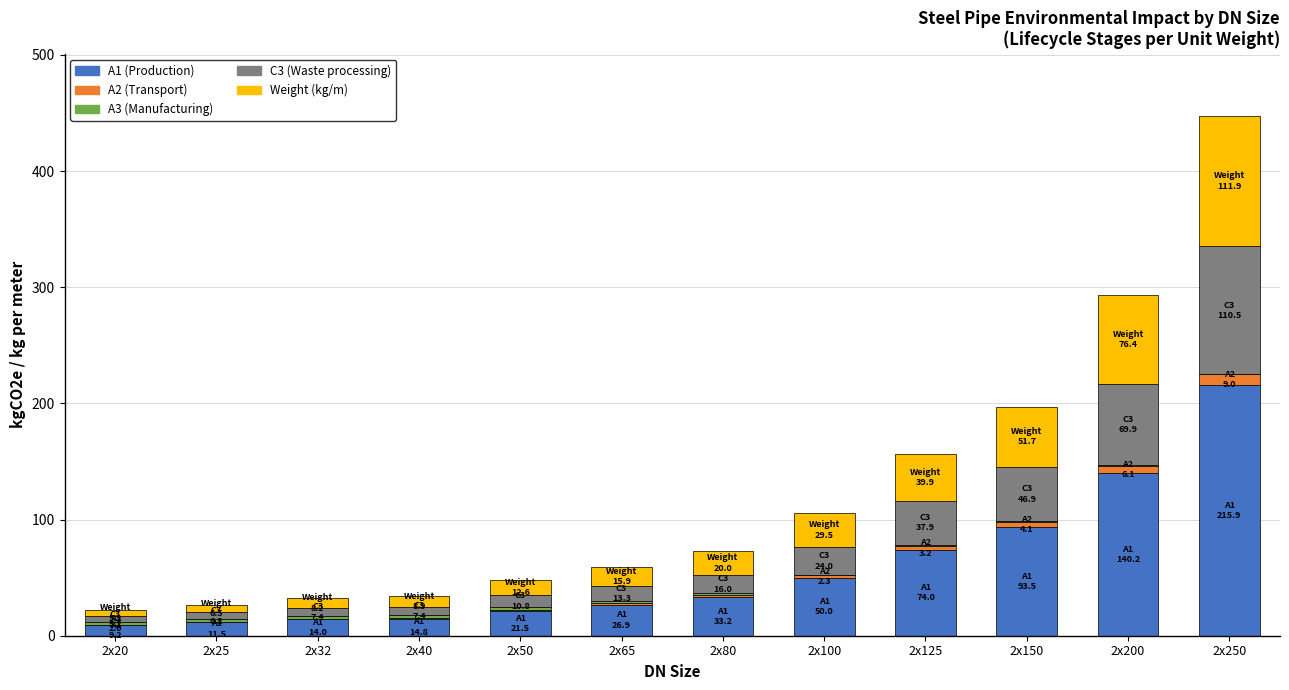

At which category is the sum across all series the highest?

2x250